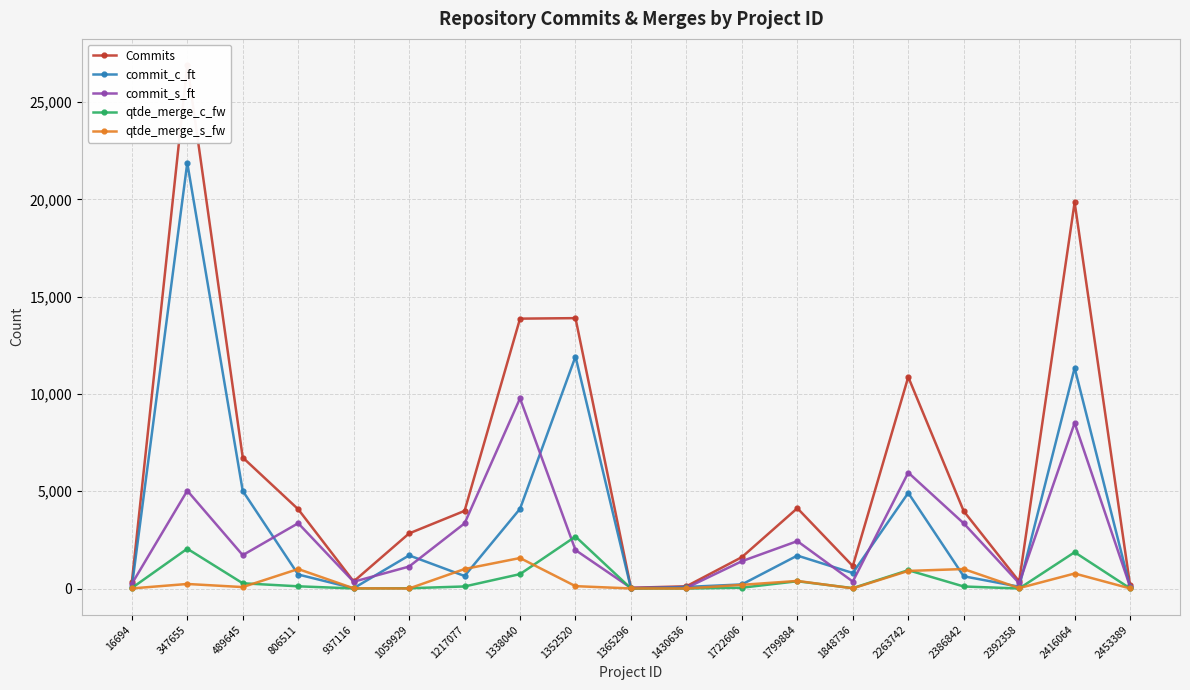

Rank the series by their maximum value, from lowest to highest.

qtde_merge_s_fw, qtde_merge_c_fw, commit_s_ft, commit_c_ft, Commits